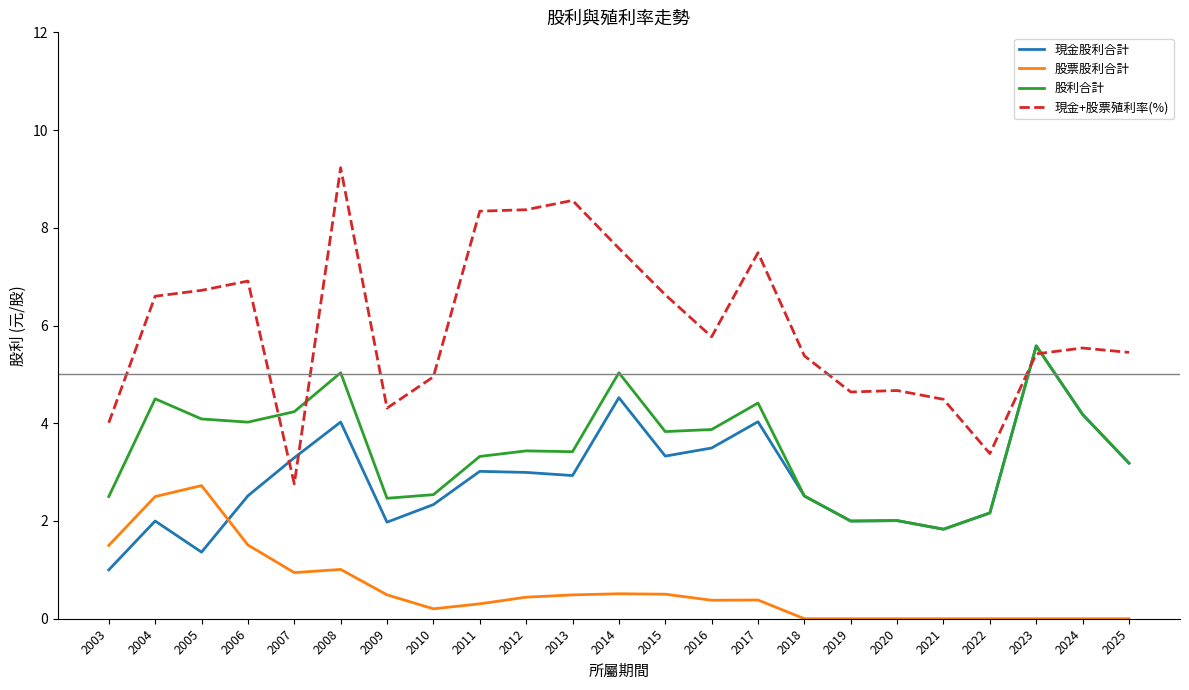

Where is the first local maximum for 現金股利合計?

2004